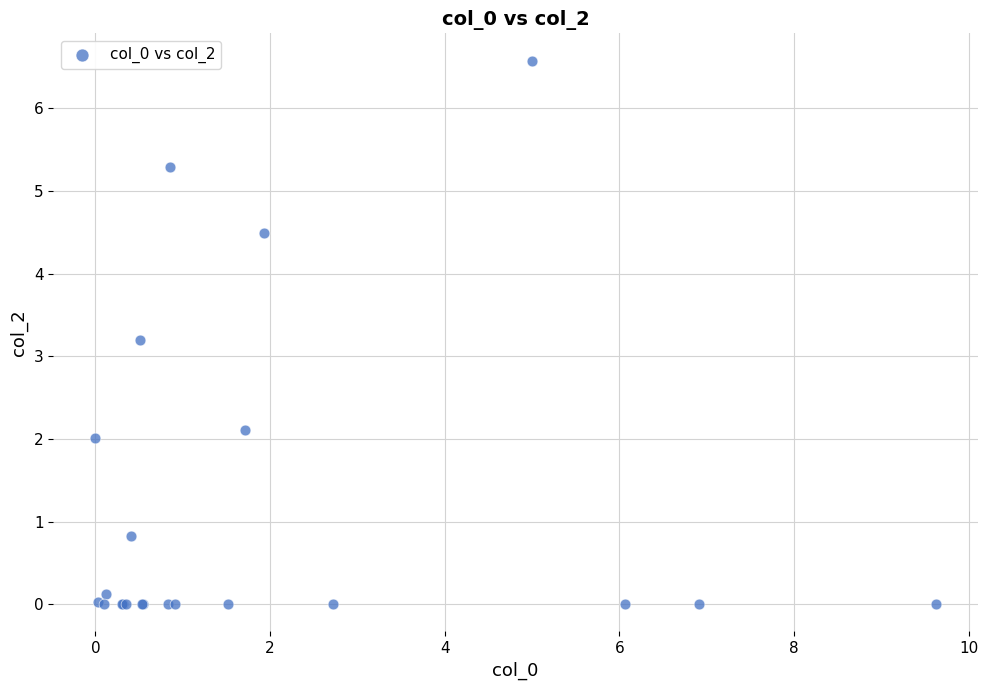

What Y value in the scatter plot is closest to 3?

3.2